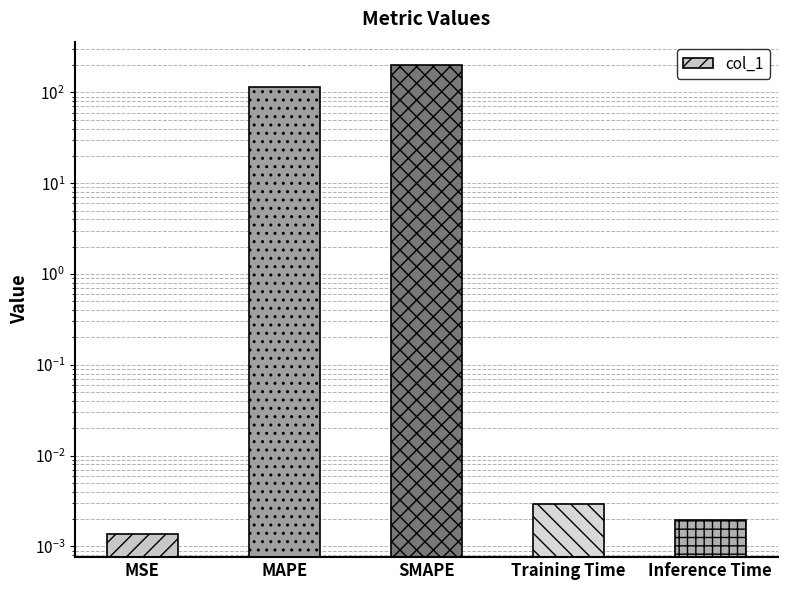

Reading left to right, extract all data points from this chart.

MSE=0.0	MAPE=115.4	SMAPE=200.0	Training Time=0.0	Inference Time=0.0